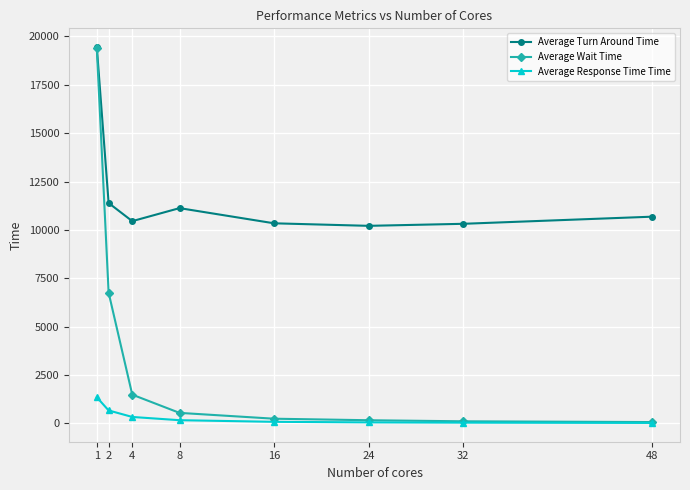

Rank the series by their average value, from highest to lowest.

Average Turn Around Time, Average Wait Time, Average Response Time Time